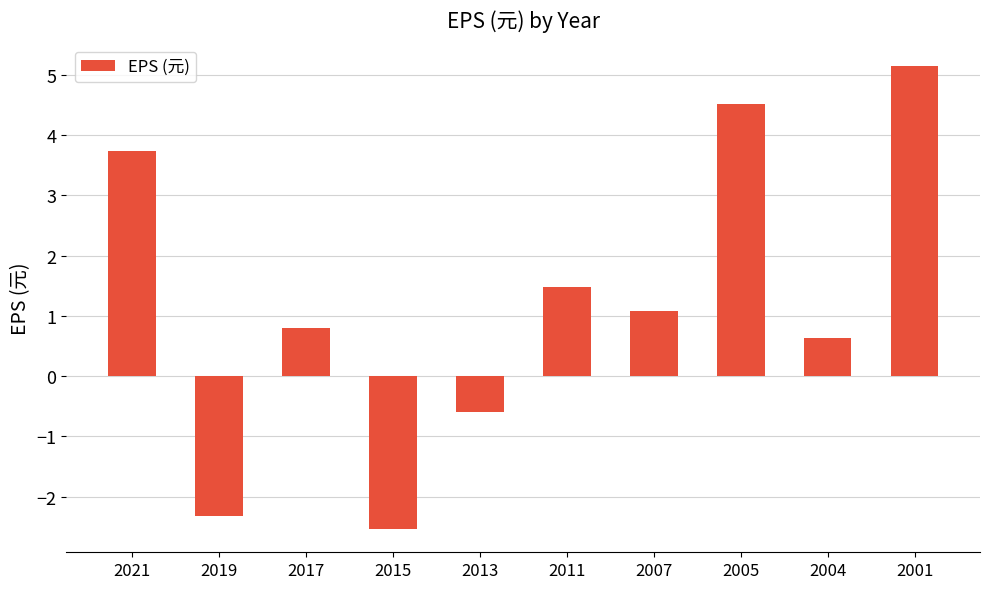

What is the ratio of the value at 2021 to the value at 2005?

0.8